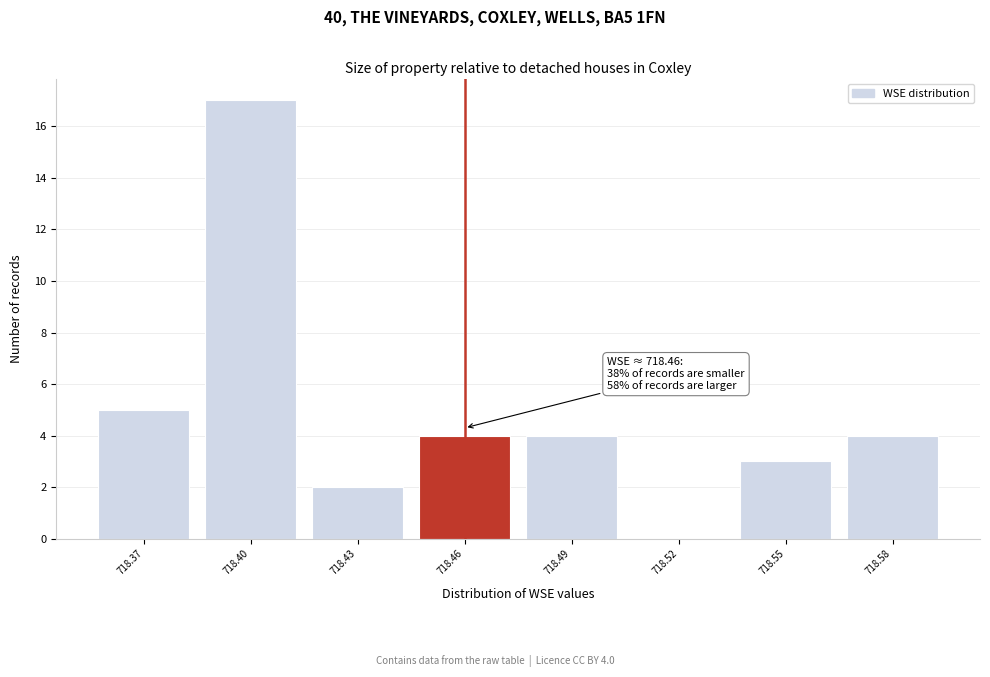

Over which range of the x-axis is the bar tallest?

718.385 to 718.415